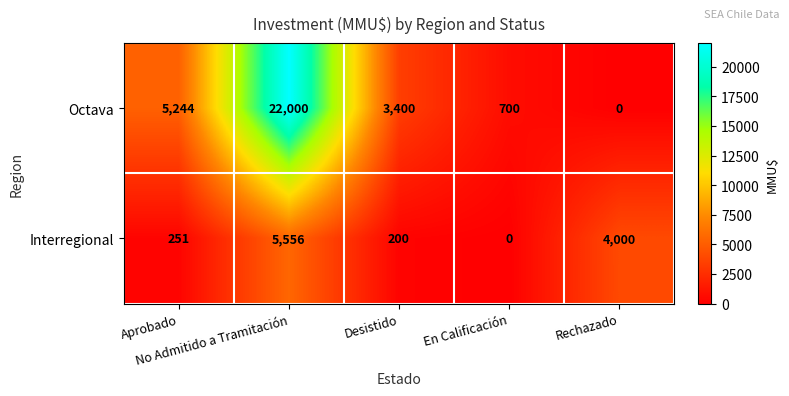

How many categories are shown in the chart?

5